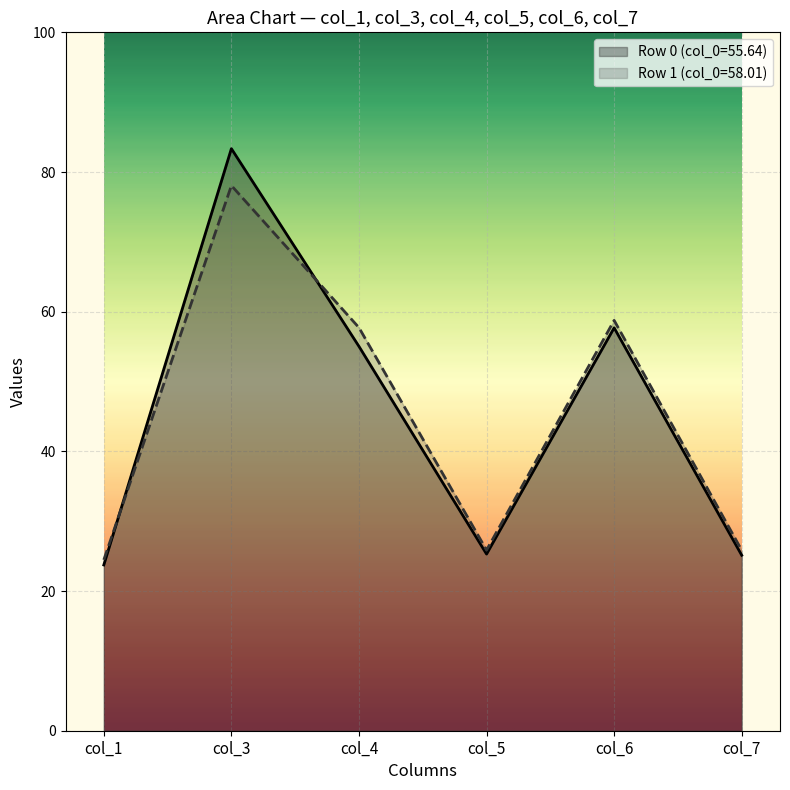

List the series in order of their peak value, lowest first.

Row 1 (col_0=58.01), Row 0 (col_0=55.64)